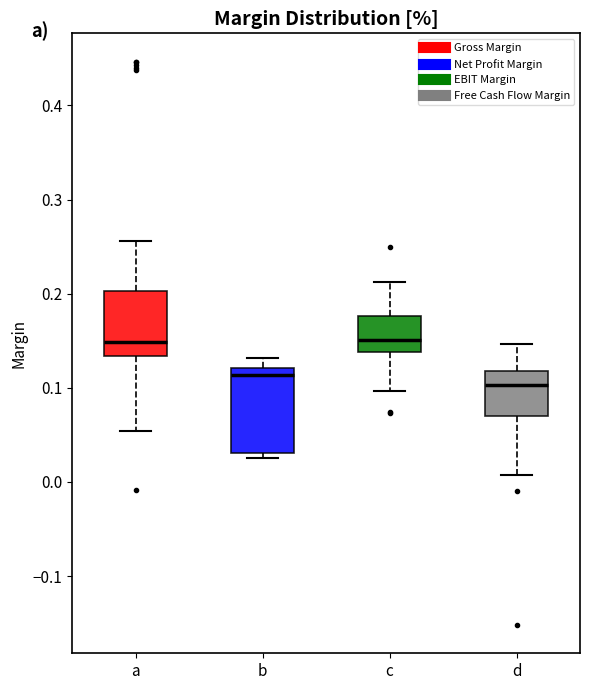

Where does the lower whisker of the box for d end on the y-axis? The values are not printed on the chart, so give them approximately, as read against the axis.

0.01